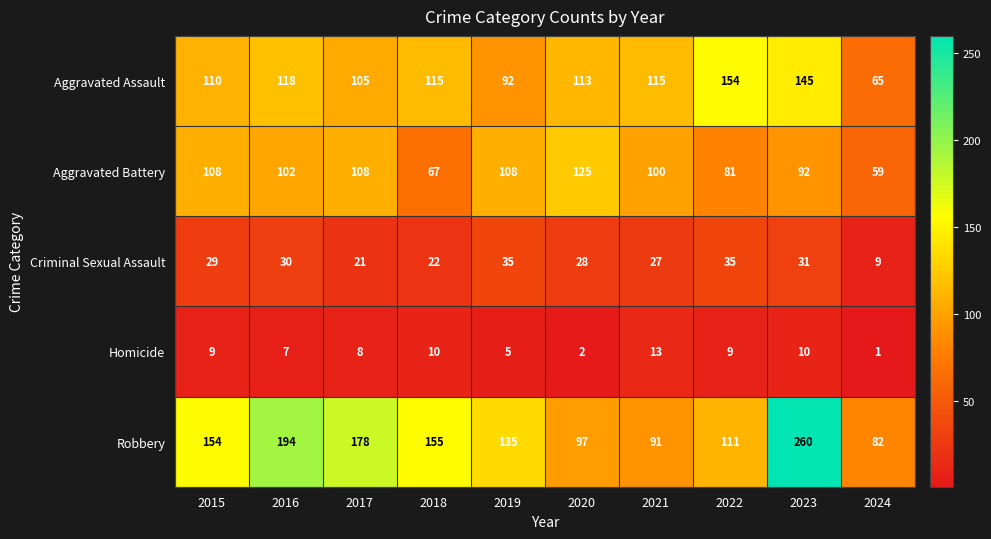

Where is Aggravated Assault nearest to the value 109?

2015